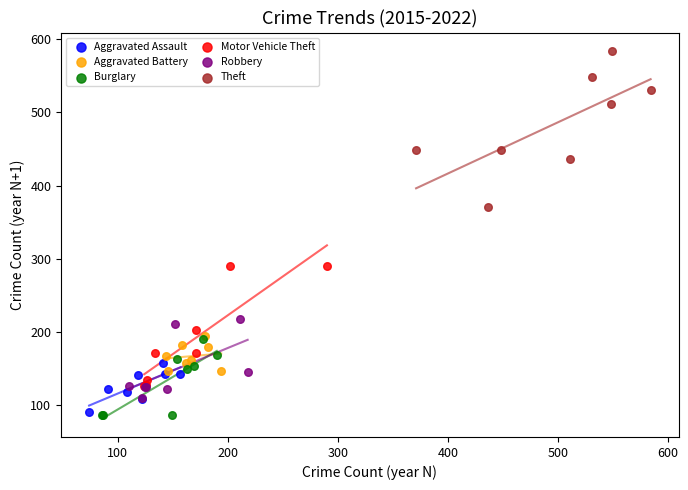

Which series has the largest Y range (max minus min)?

Theft